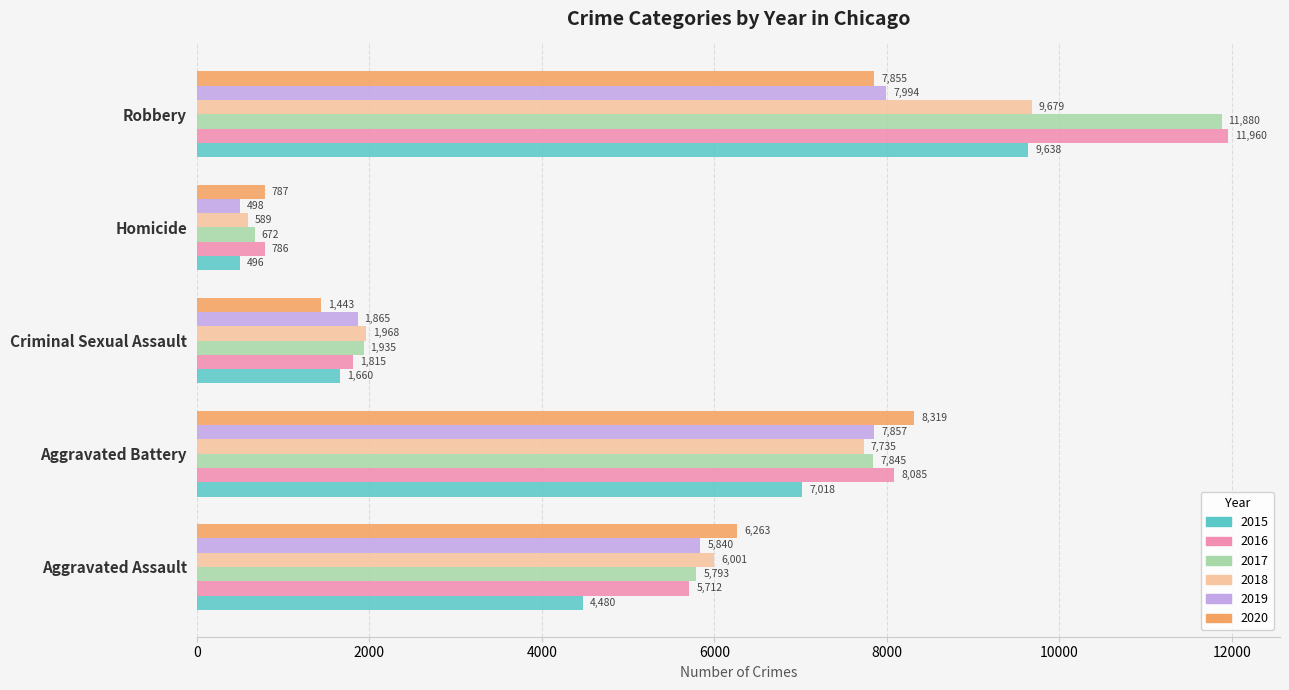

What is the average value of the 2016 series?

5672